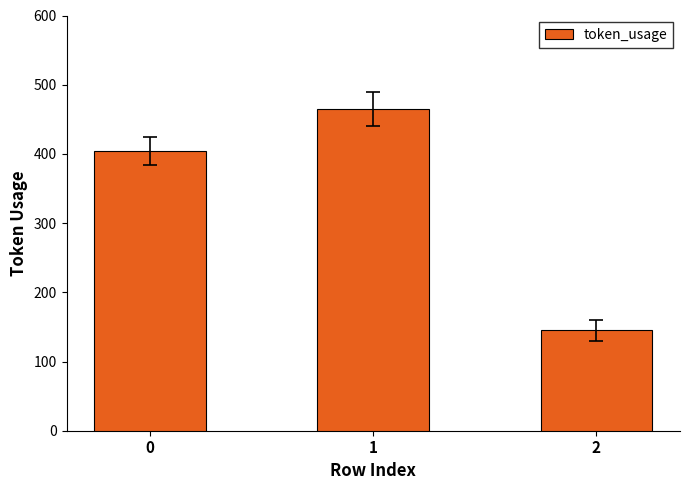

What is the change in value from 0 to 1?

+61